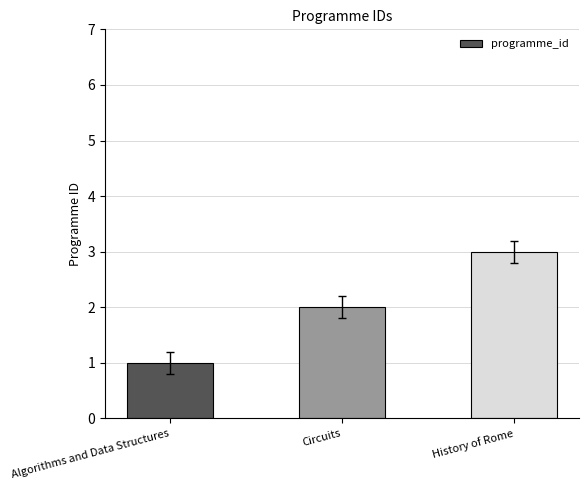

What is the label of the 2nd bar from the right?

Circuits